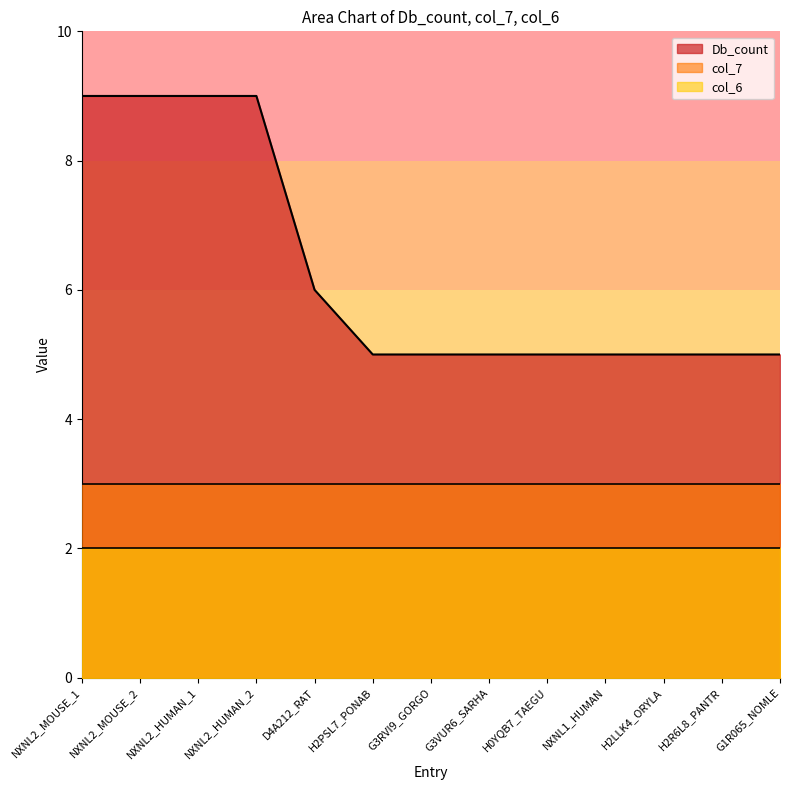

Which series has the largest total across all categories?

Db_count